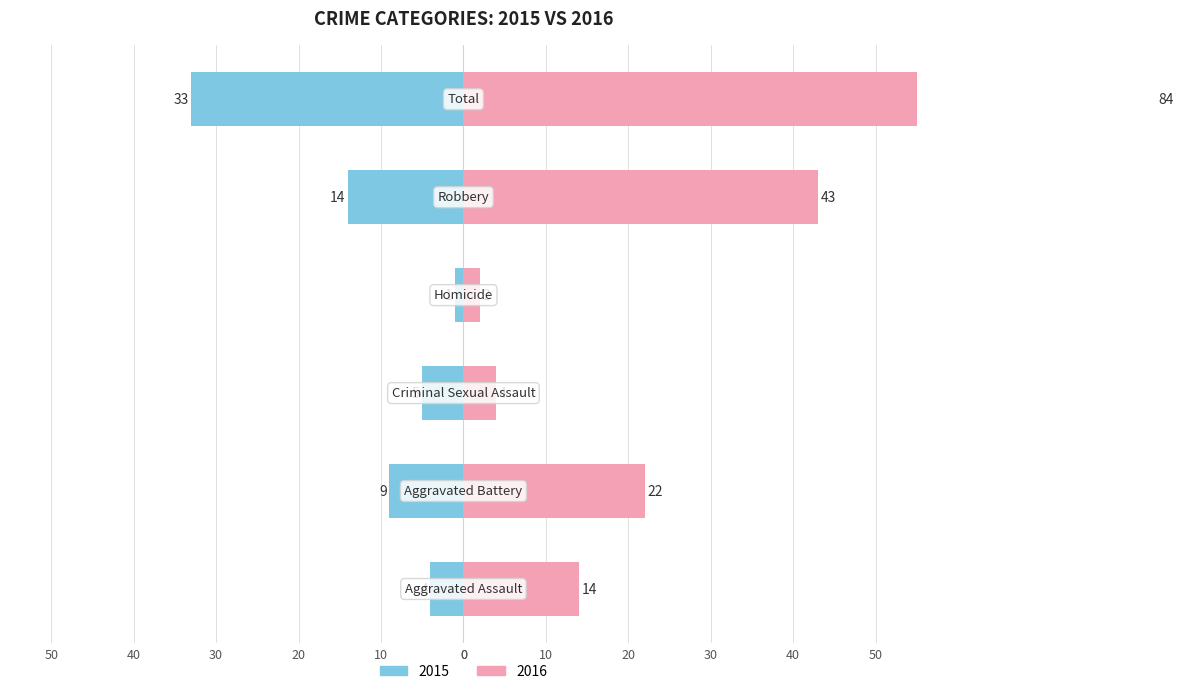

What is the sum of all Right values?

169